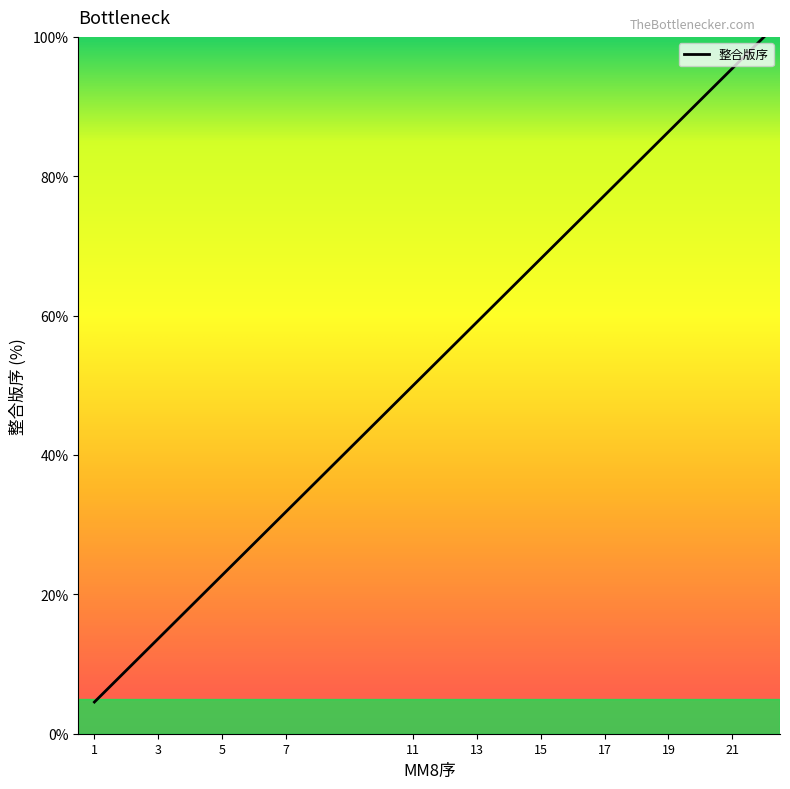

What is the greatest value displayed?

100.0